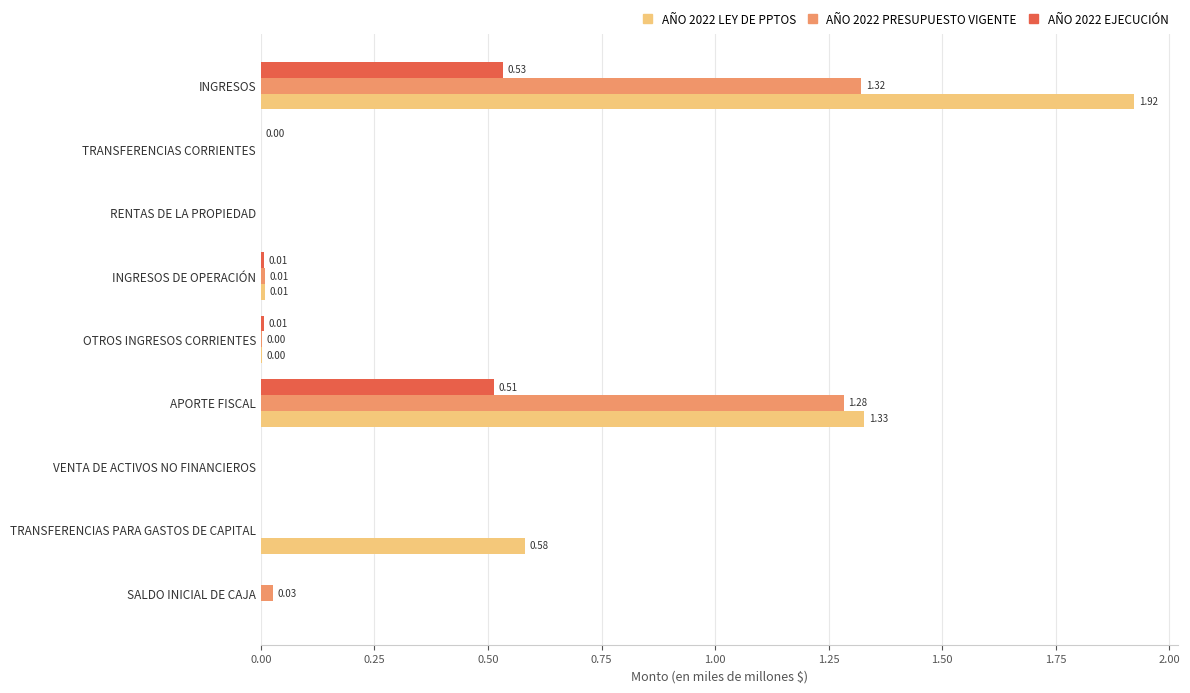

What is the sum of all AÑO 2022 LEY DE PPTOS values?

3.8